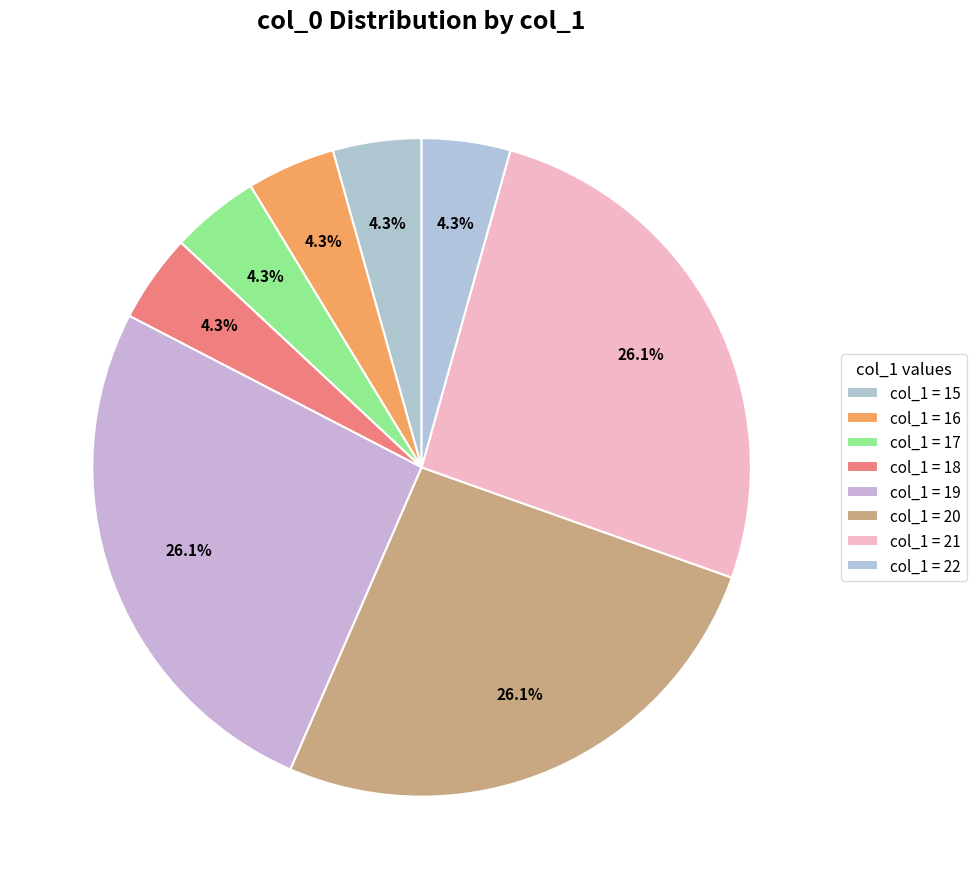

Is there any slice that represents more than half of the pie?

No